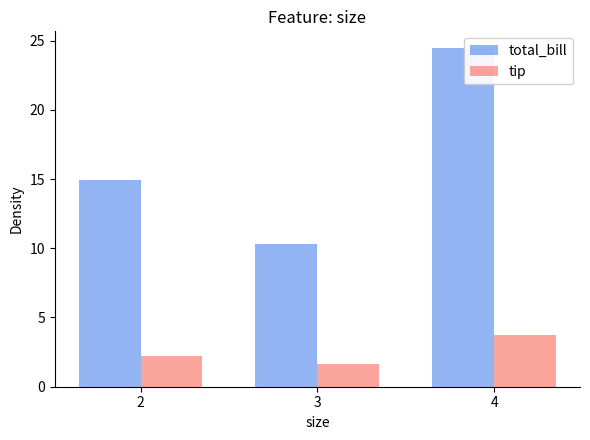

Rank the series at 3 from highest to lowest value.

total_bill, tip